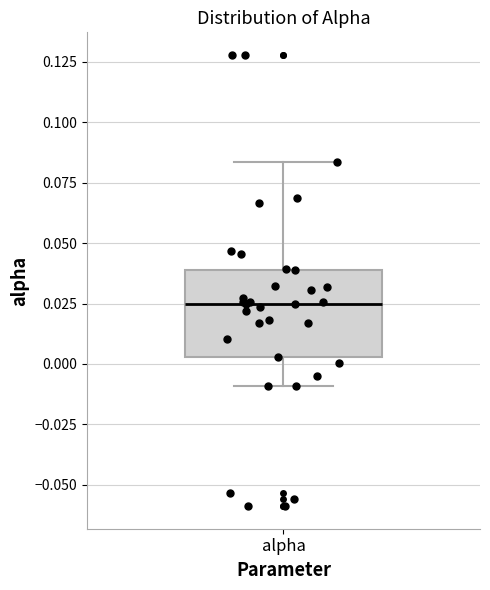

Read this box plot against the y-axis: the position of the median line, the range covered by the box, and the ends of both whiskers. The values are not printed on the chart, so give them approximately, as read against the axis.

median 0.025, box 0.005 to 0.040, whiskers -0.010 to 0.085